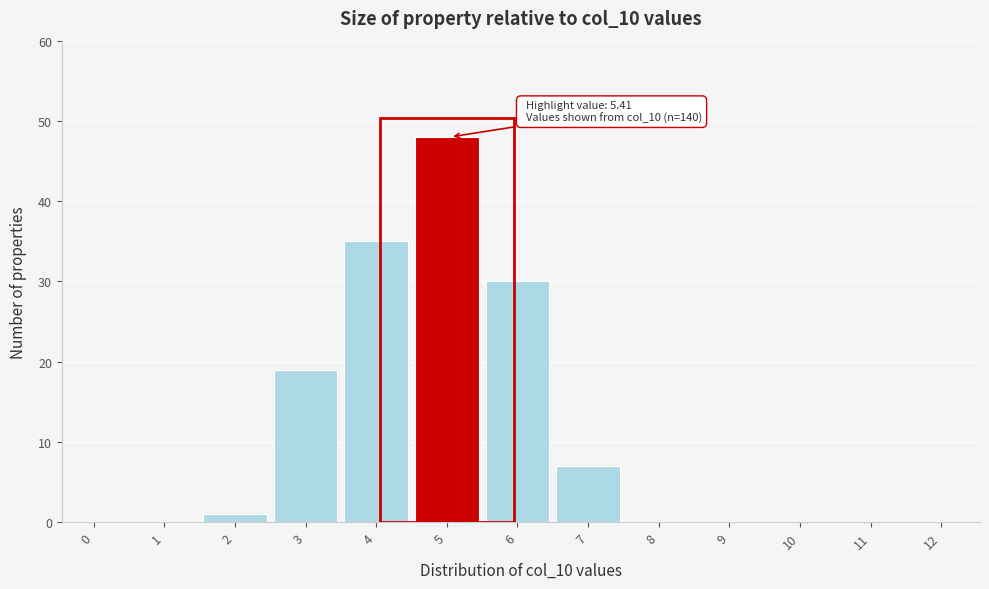

Reading left to right, list all the values displayed in this chart.

0=0	1=0	2=1	3=19	4=35	5=48	6=30	7=7	8=0	9=0	10=0	11=0	12=0